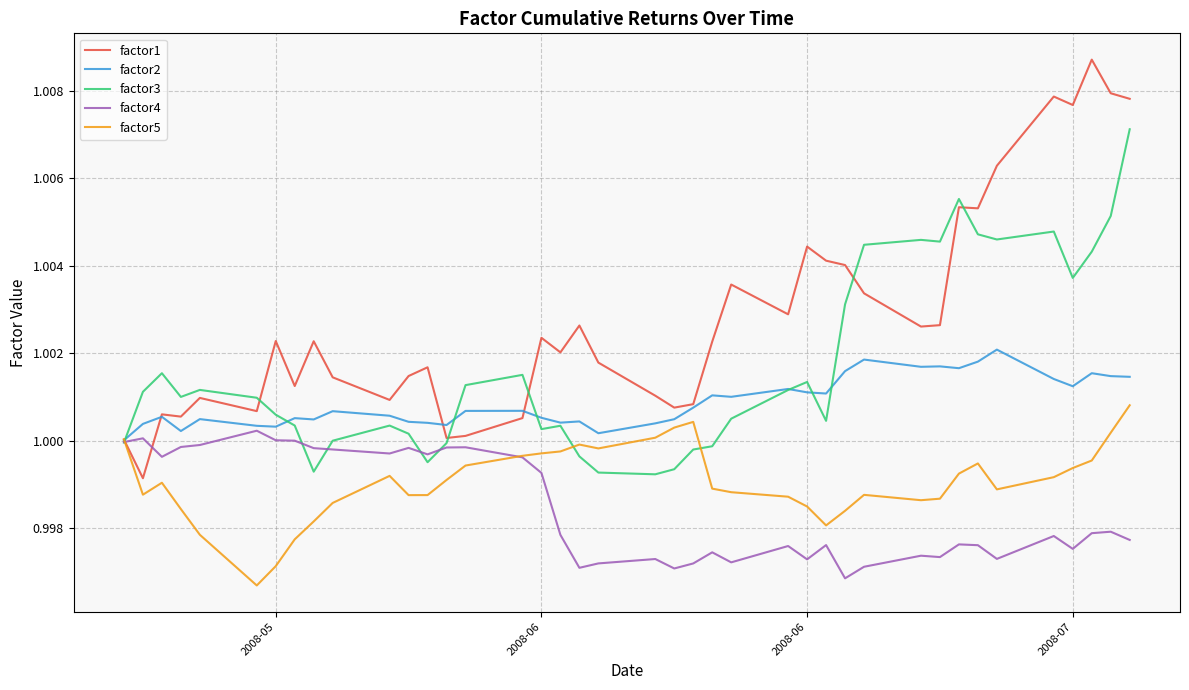

Rank the series by their maximum value, from lowest to highest.

factor4, factor5, factor2, factor3, factor1